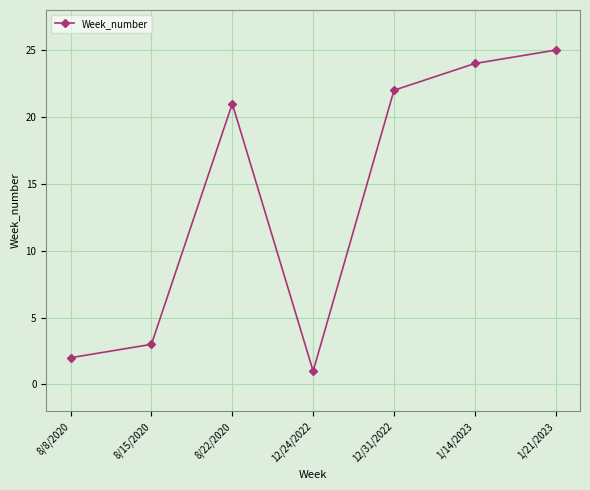

At which label is the value closest to 13?

8/22/2020